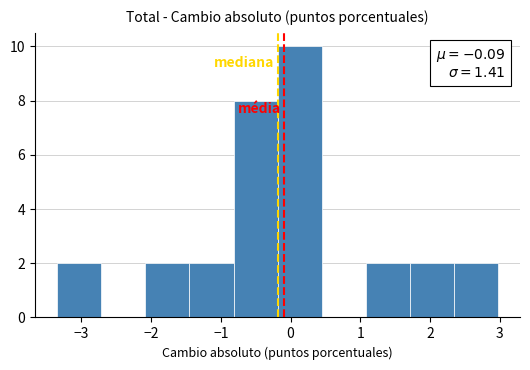

Over which range of the x-axis is the bar tallest?

-0.2 to 0.4